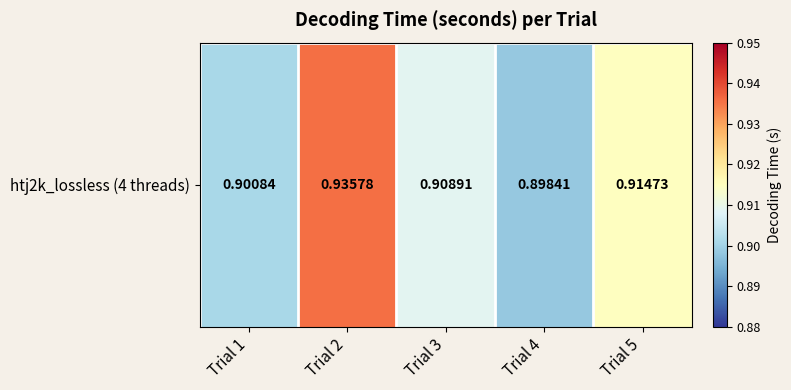

Between Trial 1 and Trial 3, which is larger?

Trial 3